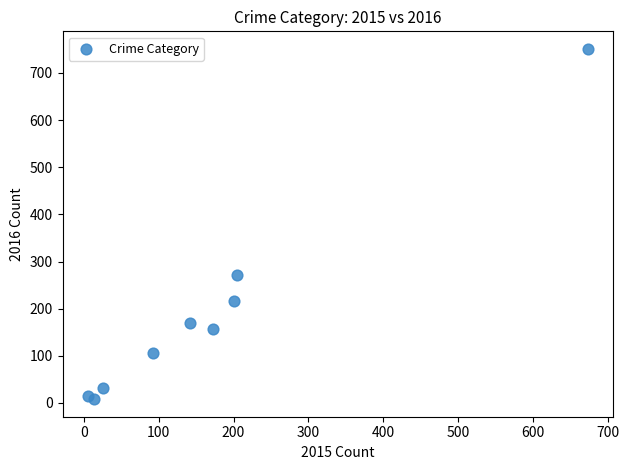

What Y value in the scatter plot is closest to 379?

272